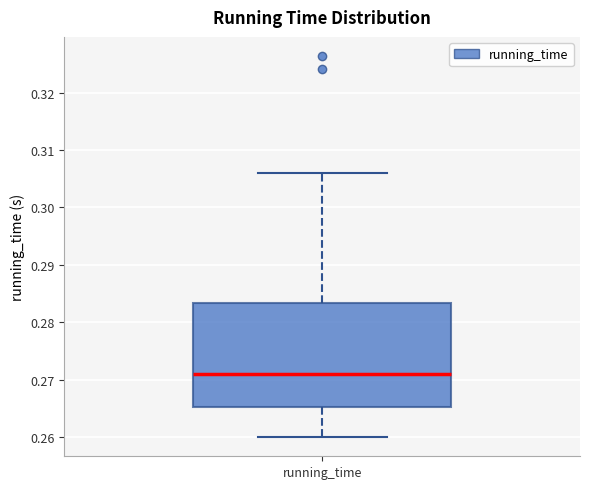

Transcribe this box plot: give where the median line is, the range the box spans, and where the two whiskers end, as read against the y-axis. The values are not printed on the chart, so give them approximately, as read against the axis.

median 0.271, box 0.265 to 0.283, whiskers 0.260 to 0.306